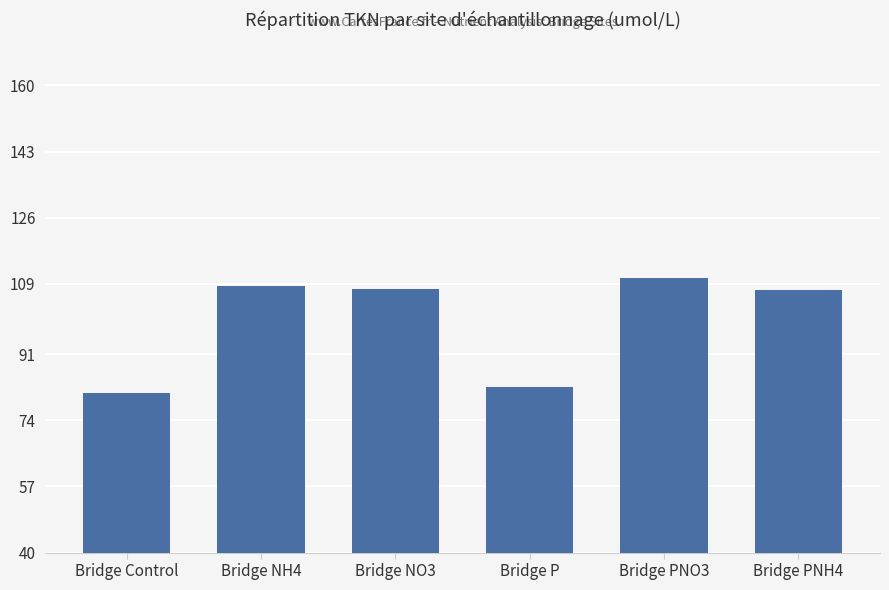

The value at Bridge Control is 81.0. True or false?

True